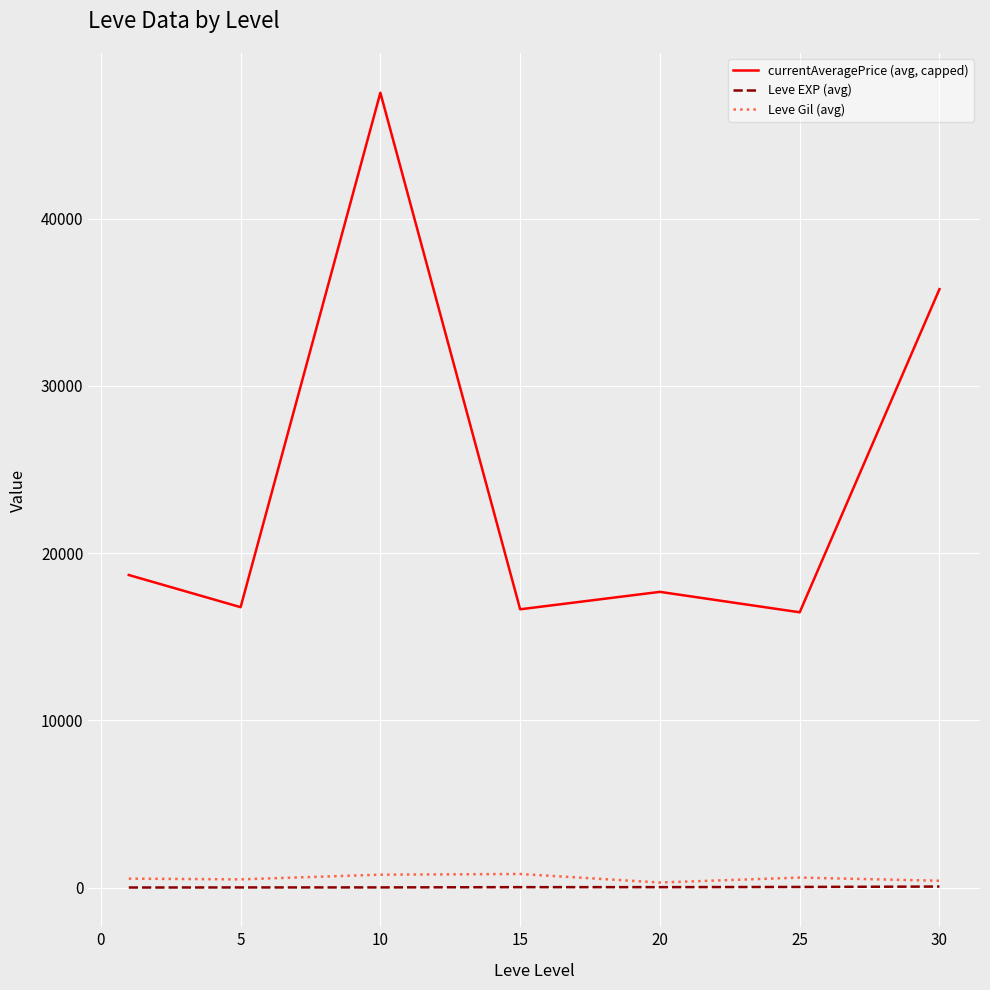

True or false: currentAveragePrice (avg, capped) and Leve Gil (avg) intersect in this chart.

False